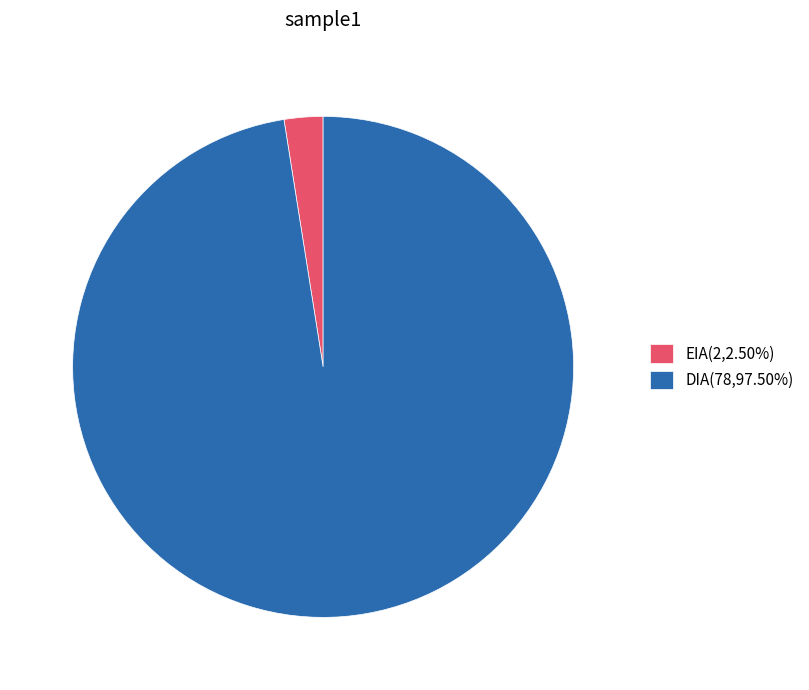

Does DIA(78,97.50%) account for over 50% of the chart?

Yes